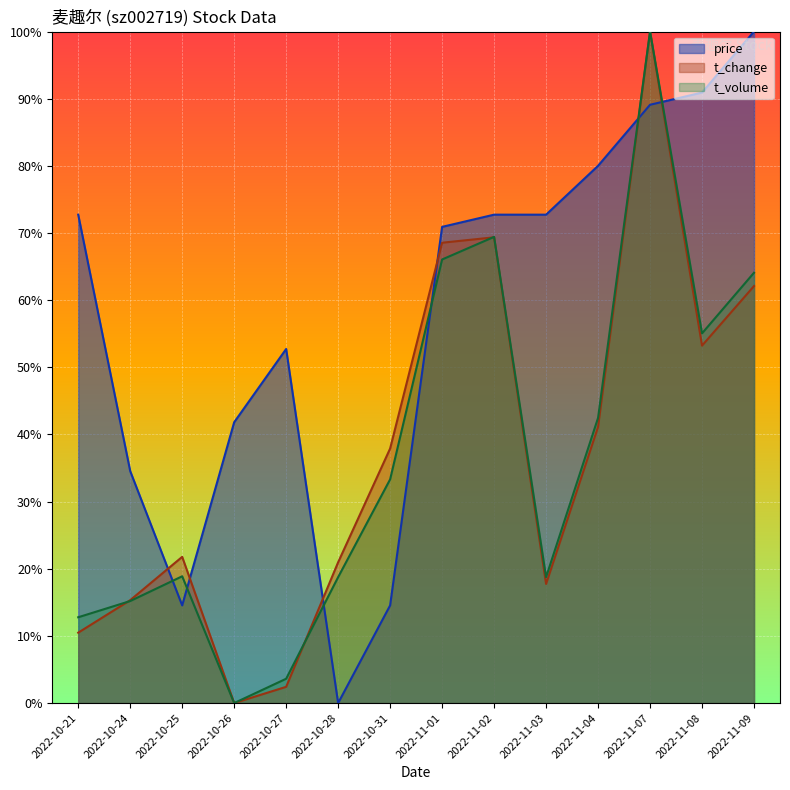

True or false: t_change has a value of 0.0 at 2022-10-27.

False